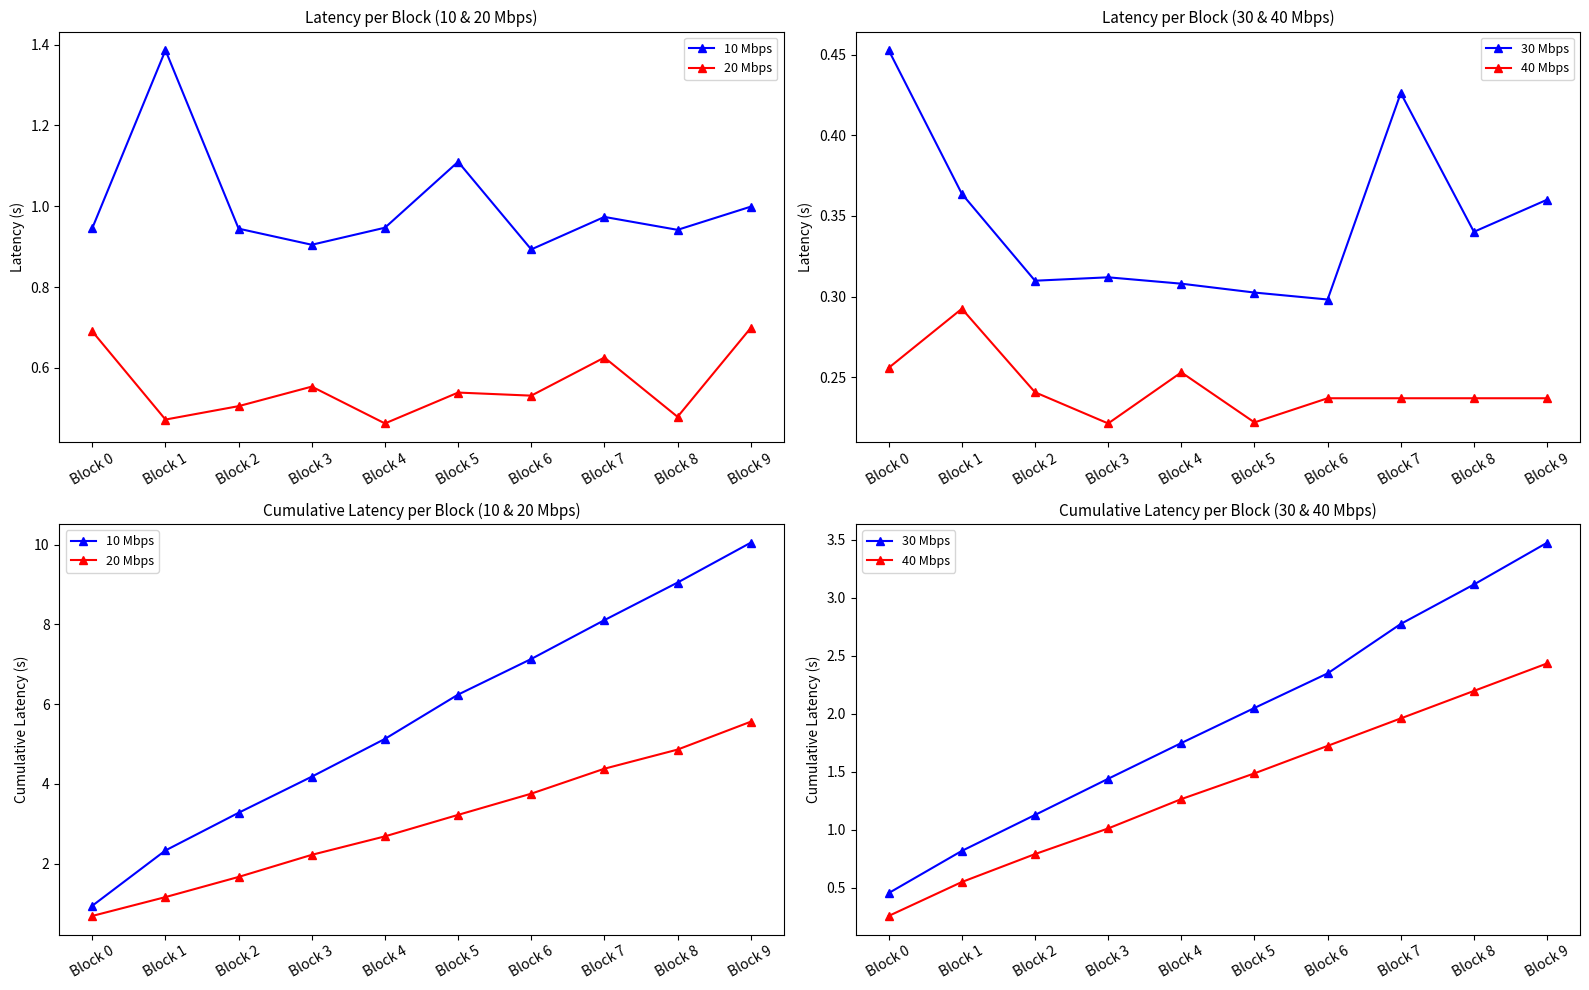

Between Block 7 and Block 6, which is larger?

Block 7